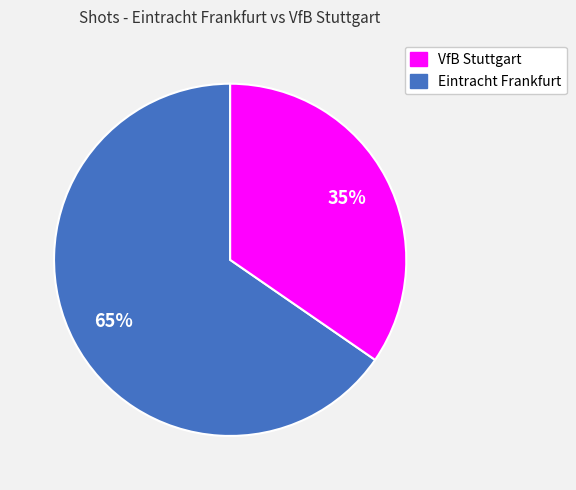

How many segments does this pie chart have?

2